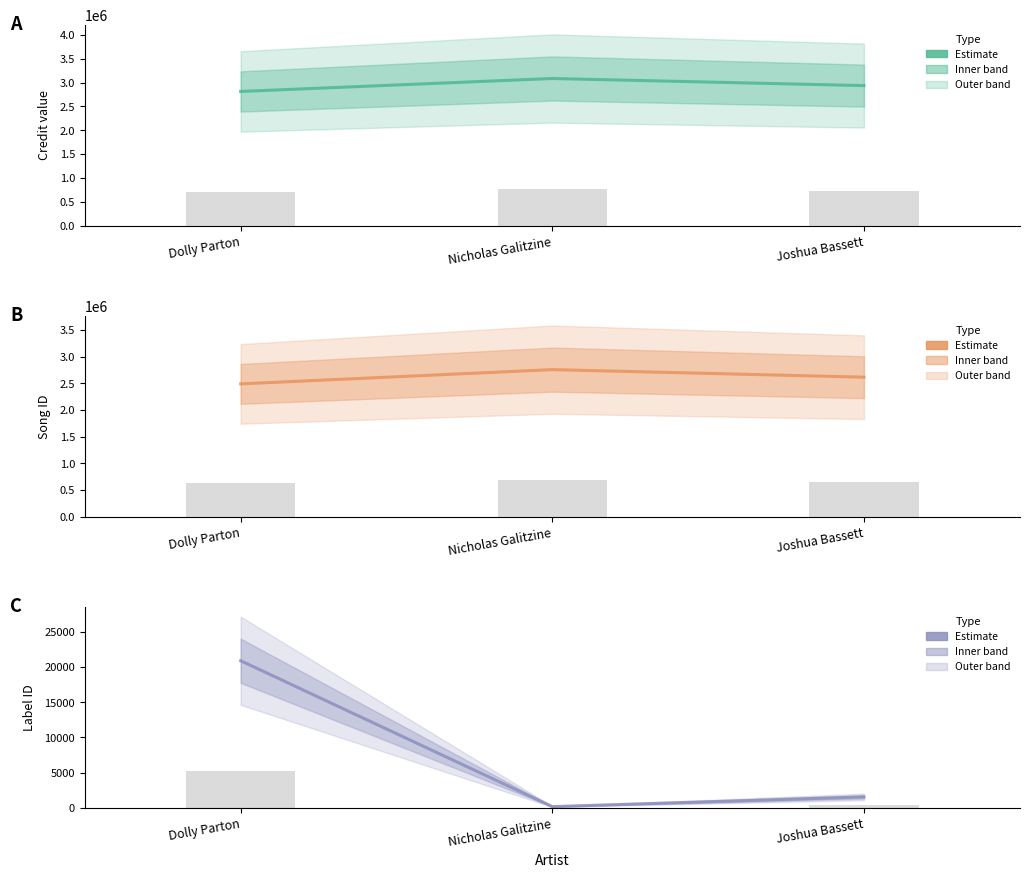

How many groups of bars are there?

3